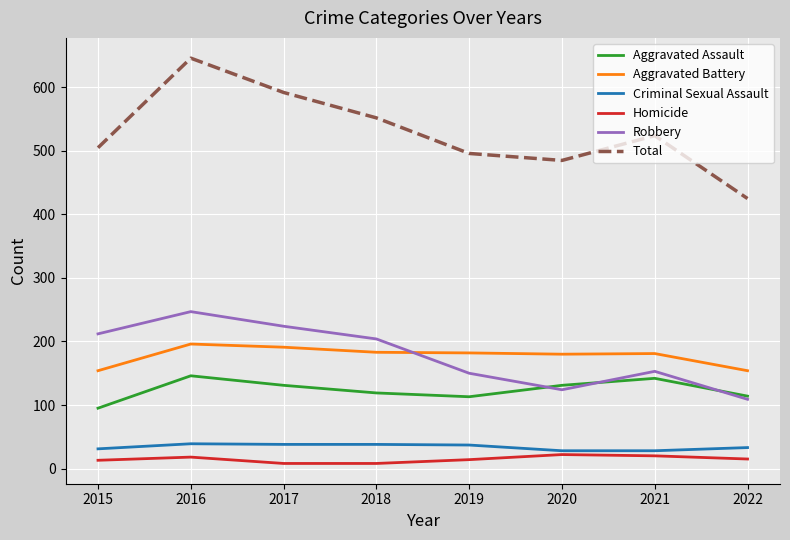

True or false: Aggravated Battery and Homicide cross at least once.

False